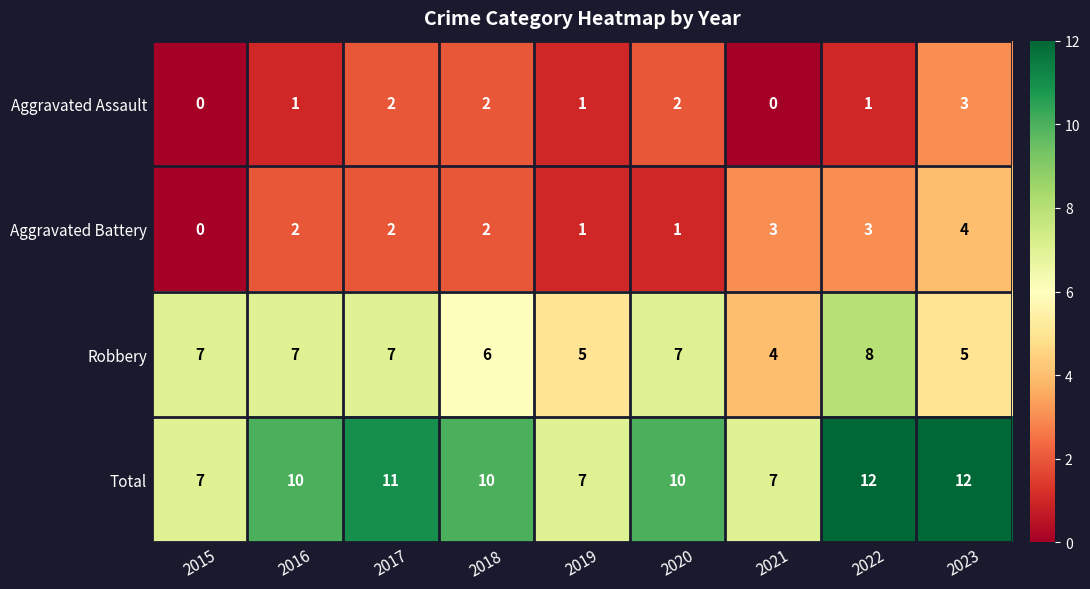

List the series in order of their peak value, highest first.

Total, Robbery, Aggravated Battery, Aggravated Assault